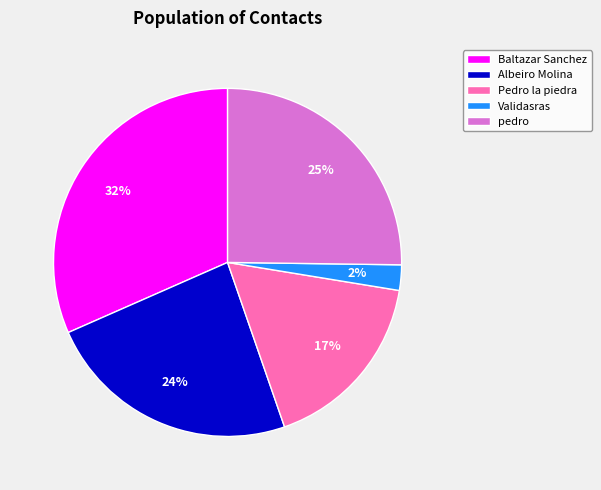

Is Validasras the majority of the pie?

No